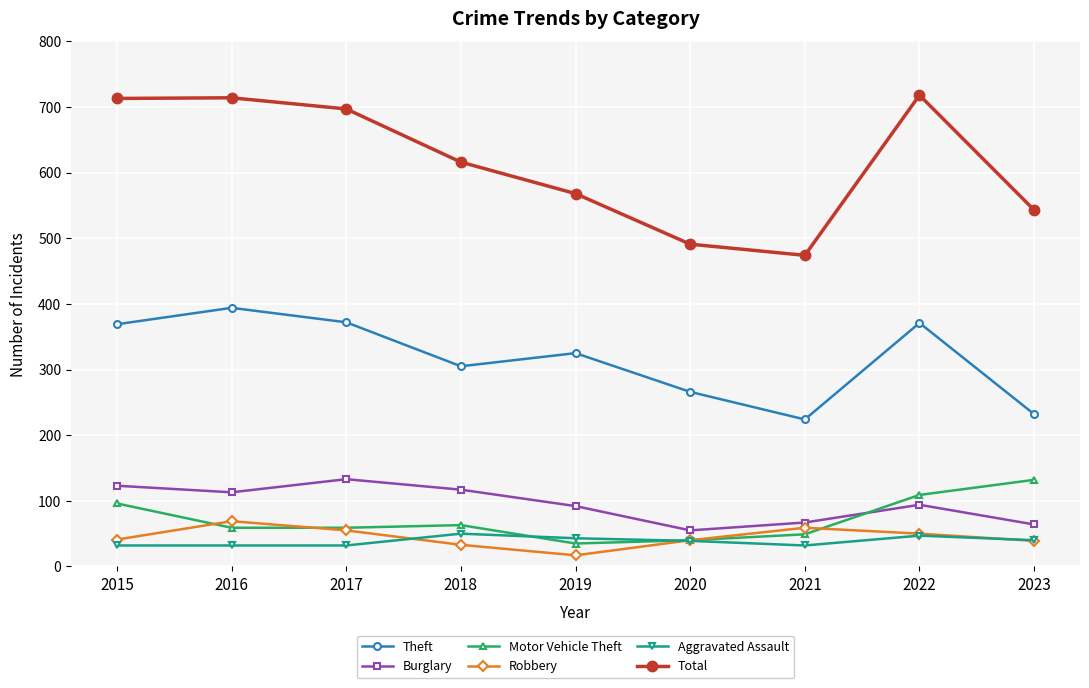

Is it true that Robbery equals 42 at 2016?

False